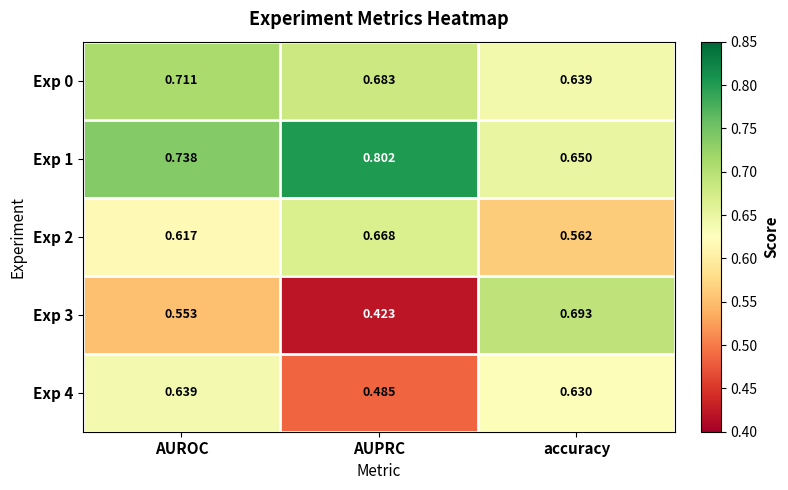

List the labels in order of Exp 0 value, smallest first.

accuracy, AUPRC, AUROC